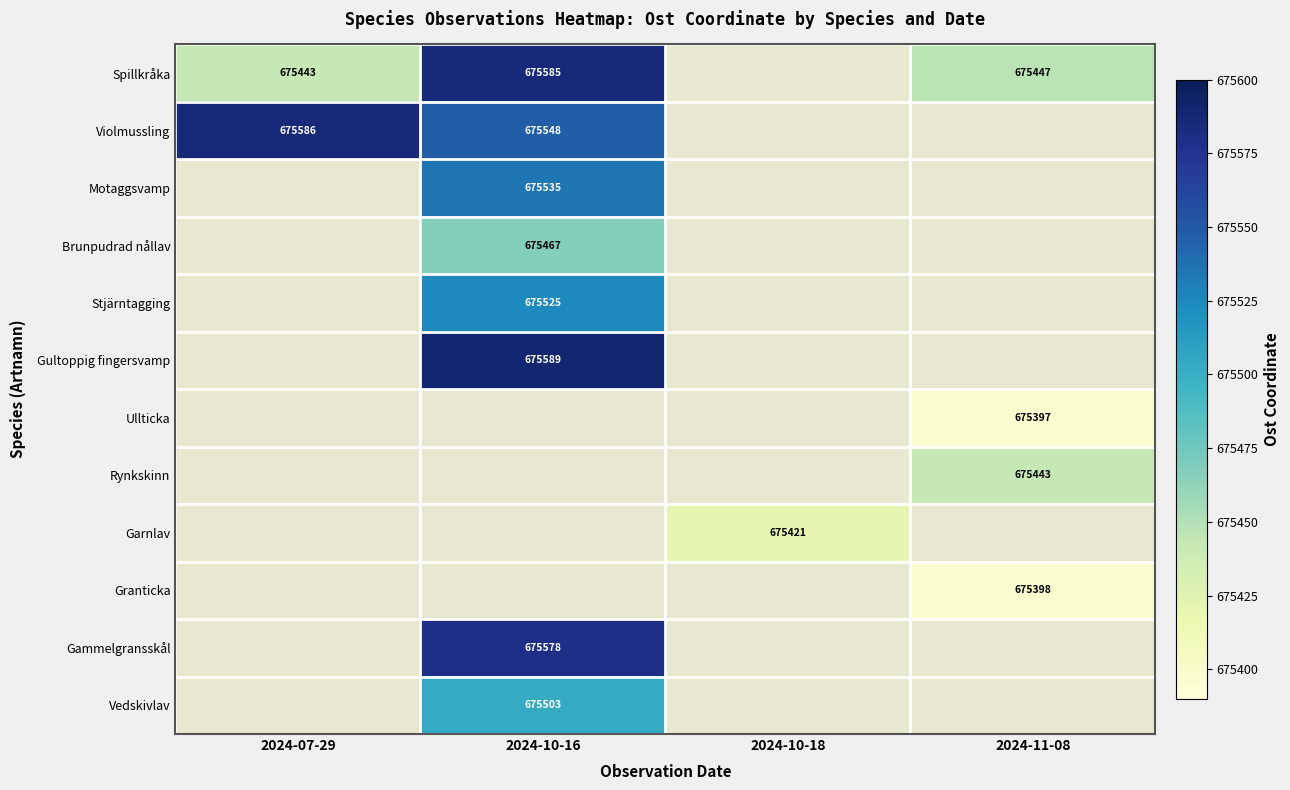

True or false: Stjärntagging has a value of 1176211 at 2024-10-16.

False